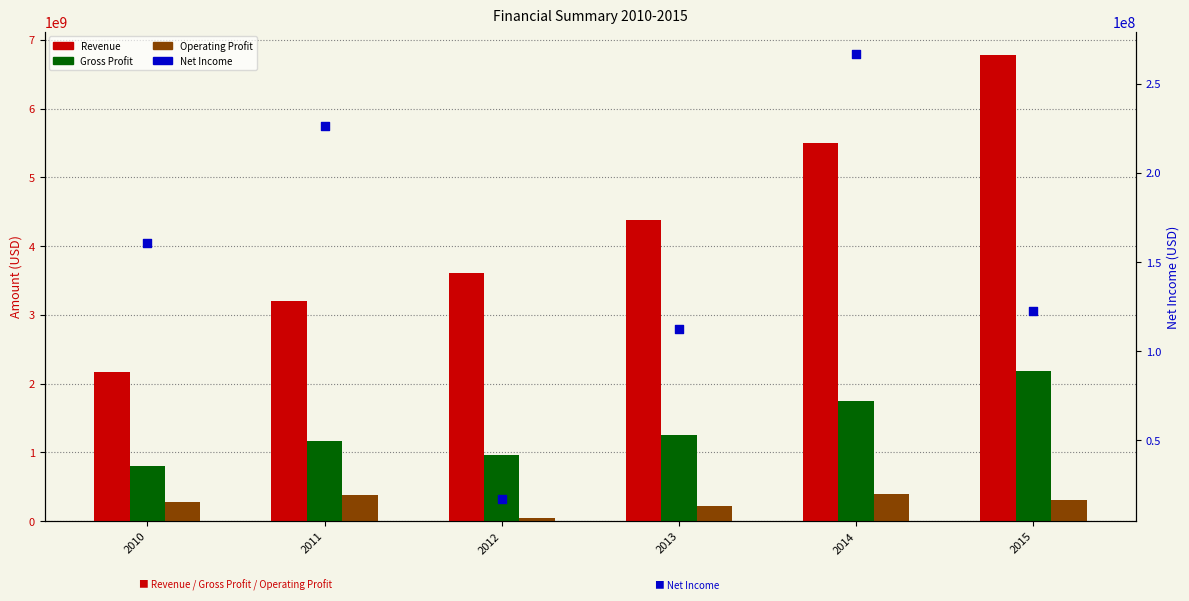

At which category is the sum across all series the highest?

2015